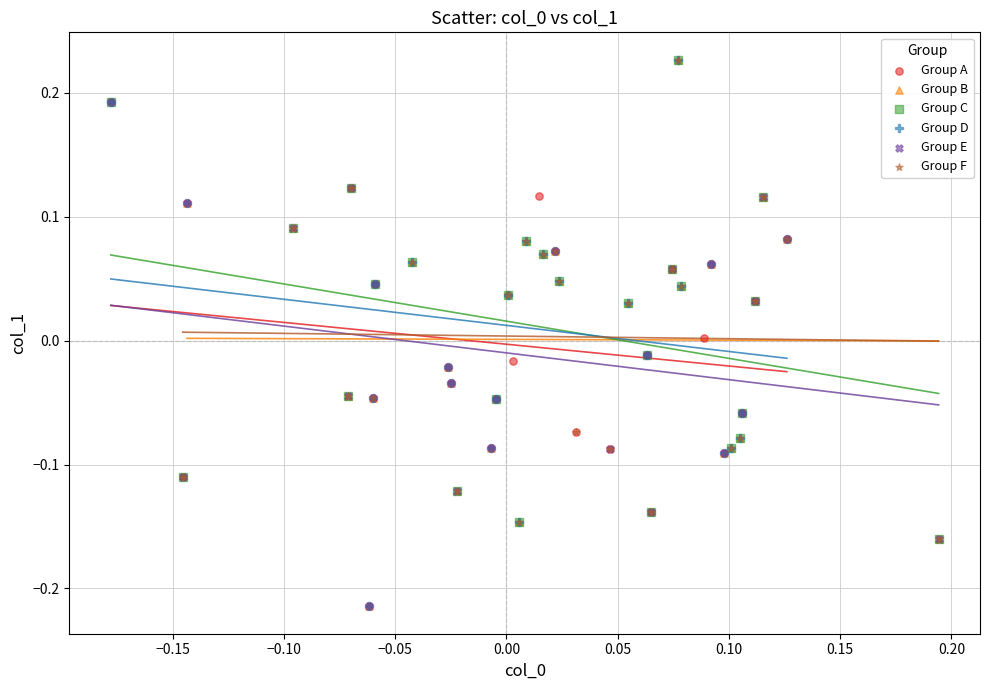

What are all the series names shown in the legend?

Group A, Group B, Group C, Group D, Group E, Group F